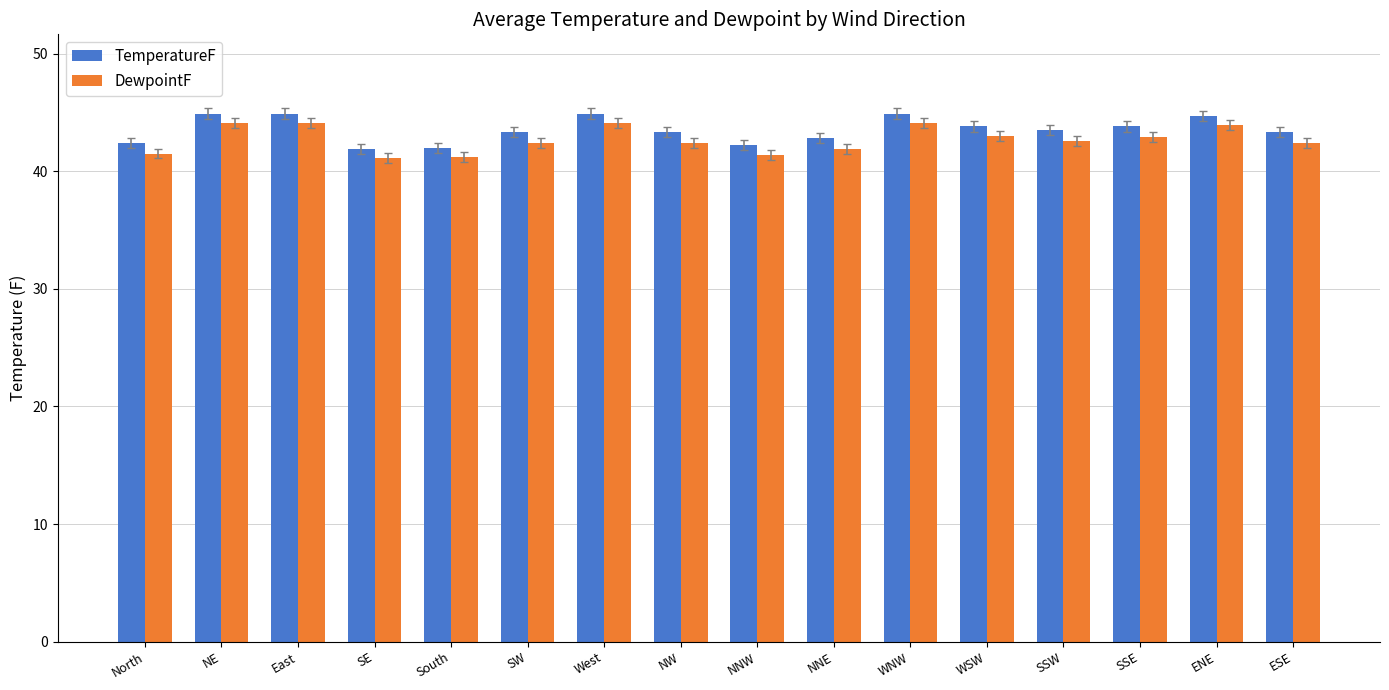

The value of DewpointF at WSW is 43.0. True or false?

True